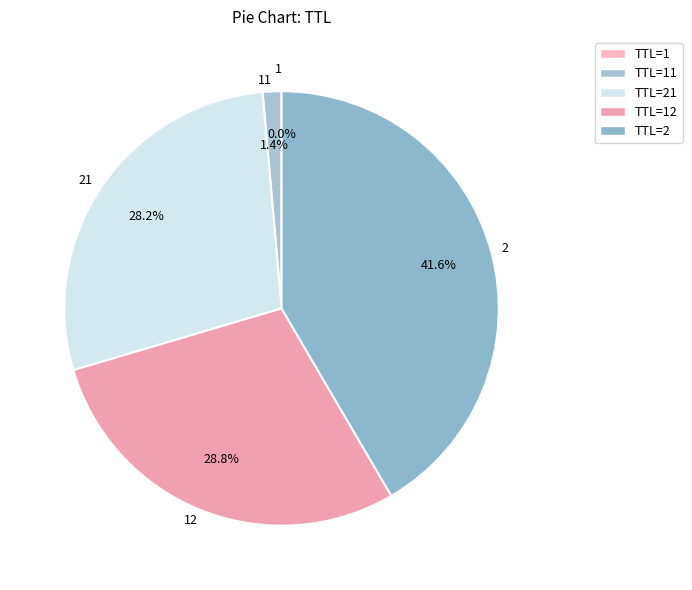

Does any single category account for the majority?

No